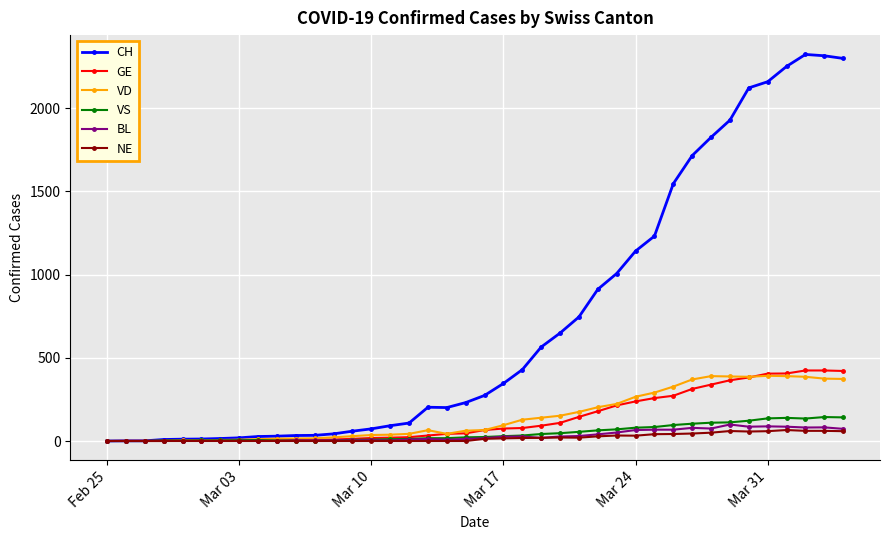

True or false: NE has more than 0 interior local peaks.

True